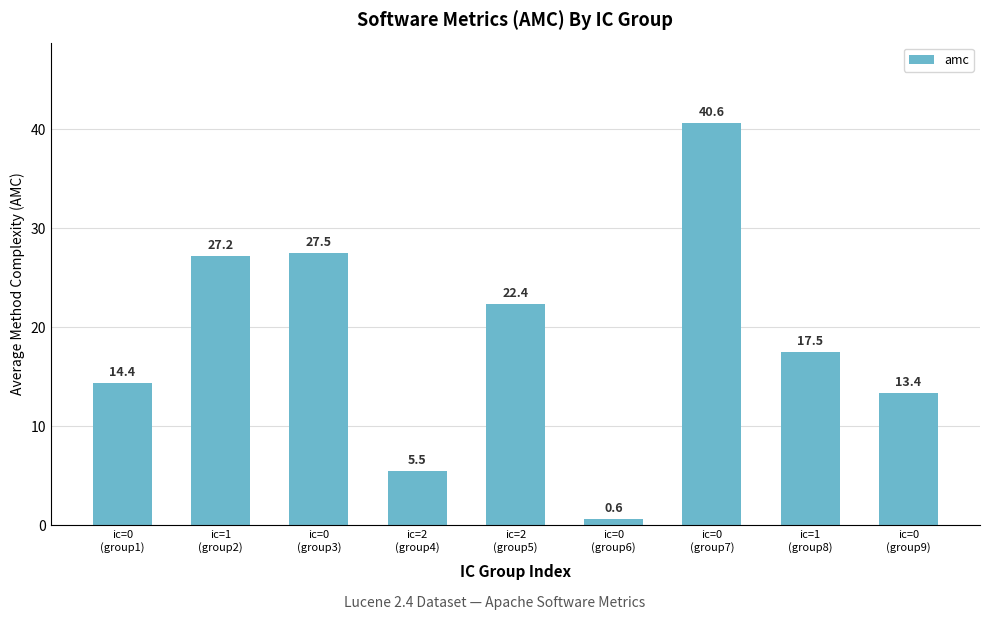

Reading left to right, transcribe all the data shown in this chart.

ic=0
(group1)=14.4	ic=1
(group2)=27.2	ic=0
(group3)=27.5	ic=2
(group4)=5.5	ic=2
(group5)=22.4	ic=0
(group6)=0.6	ic=0
(group7)=40.6	ic=1
(group8)=17.5	ic=0
(group9)=13.4